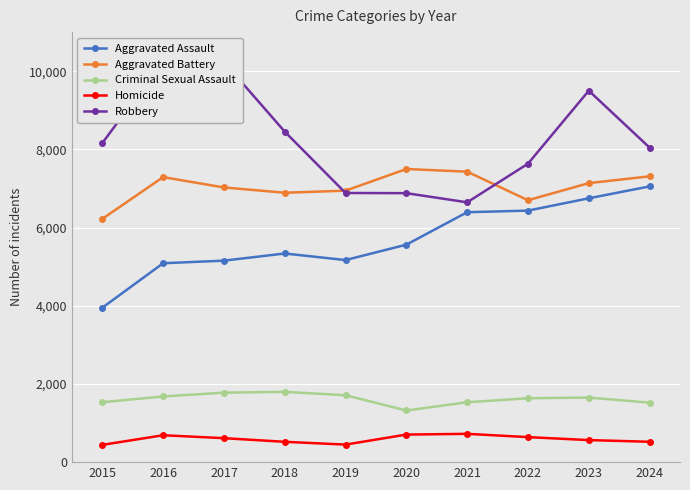

True or false: Homicide and Criminal Sexual Assault intersect in this chart.

False